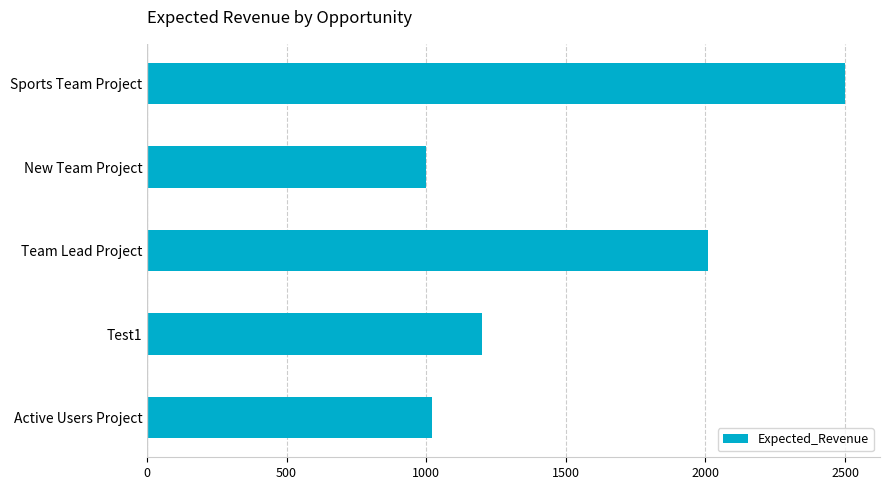

The chart shows a value of 370 at New Team Project. True or false?

False